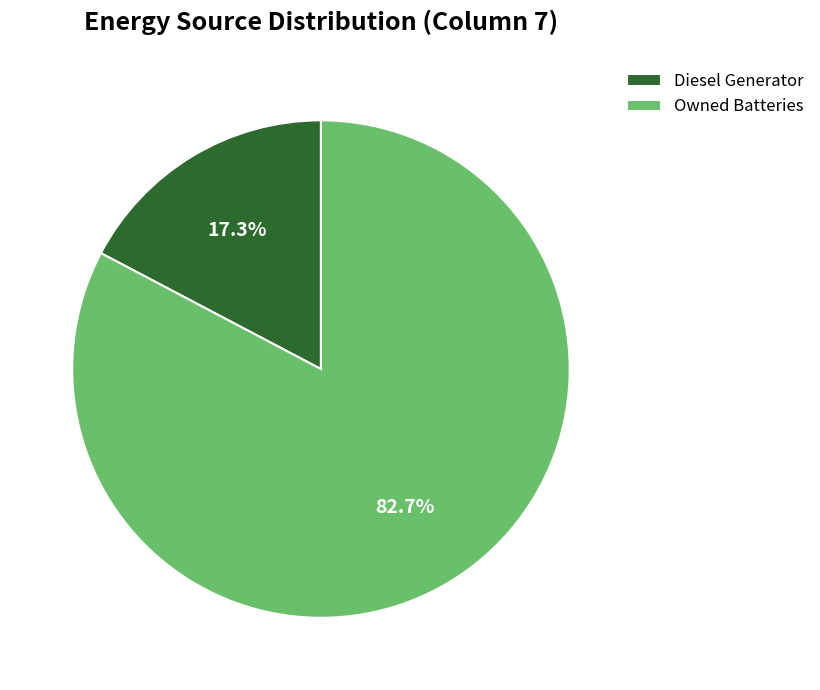

Is there any slice that represents more than half of the pie?

Yes